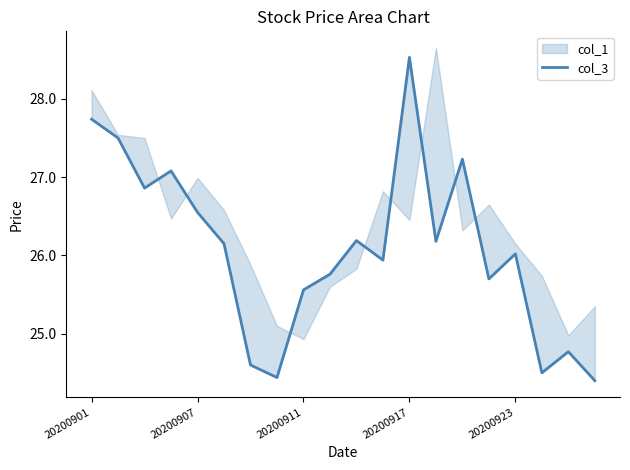

Approximately how many times larger is the value at 16 compared to 17?

1.1